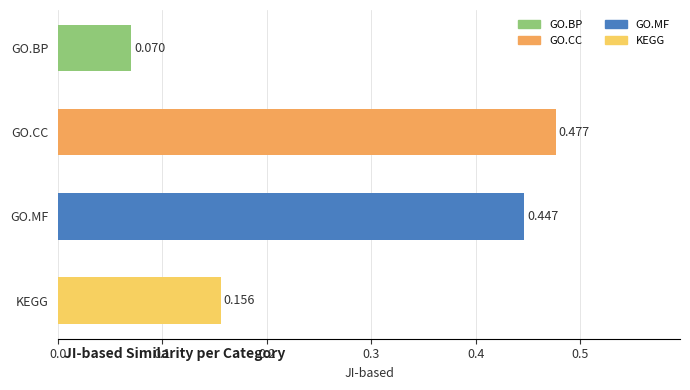

At which label is the value closest to 0?

GO.BP